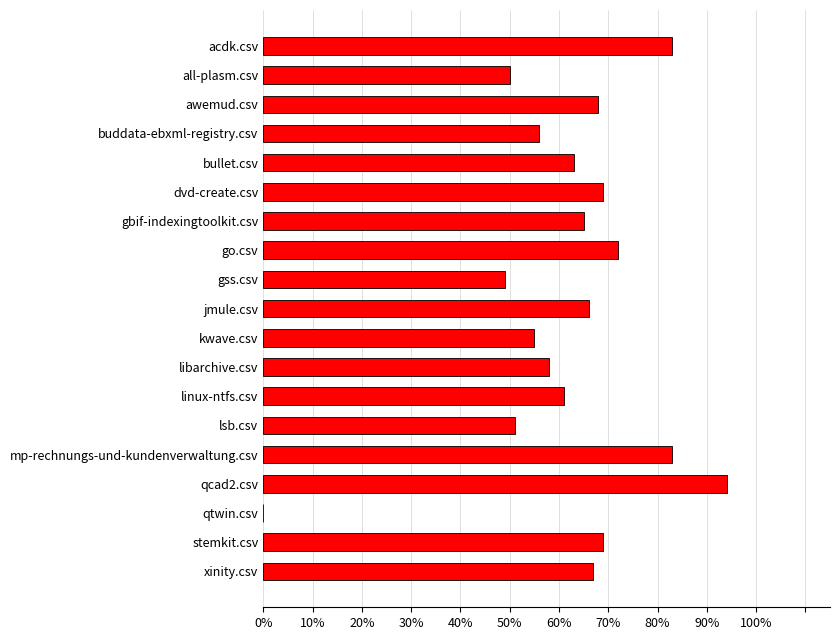

How many values are above zero?

18